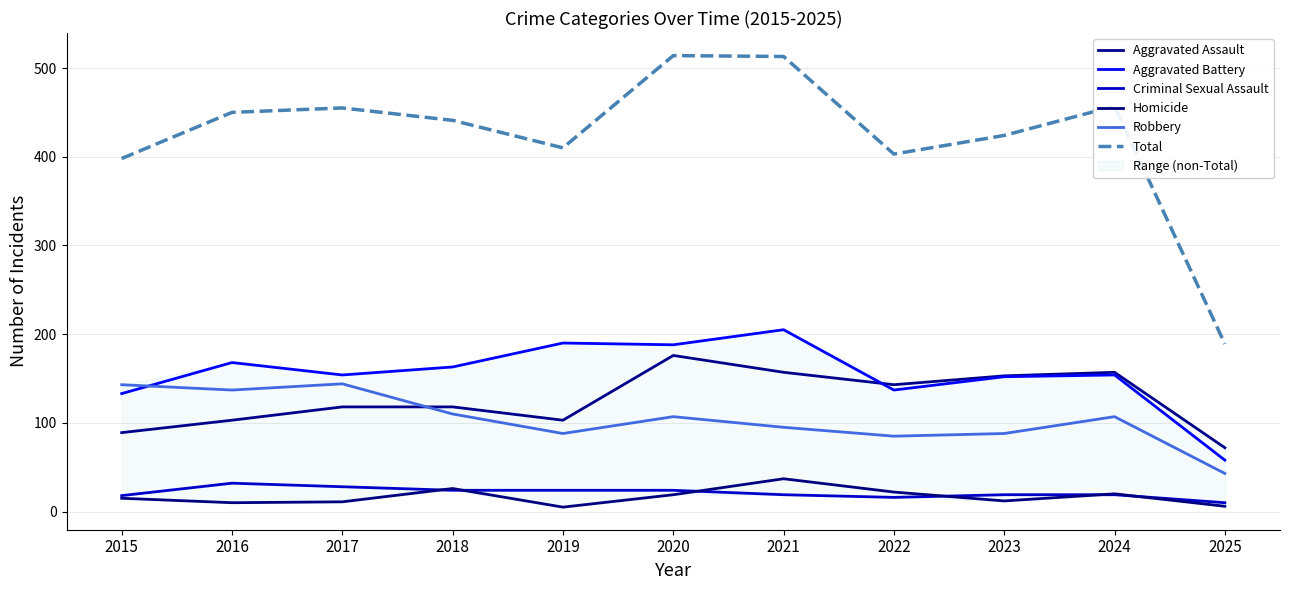

At how many categories does at least one series exceed 233?

10